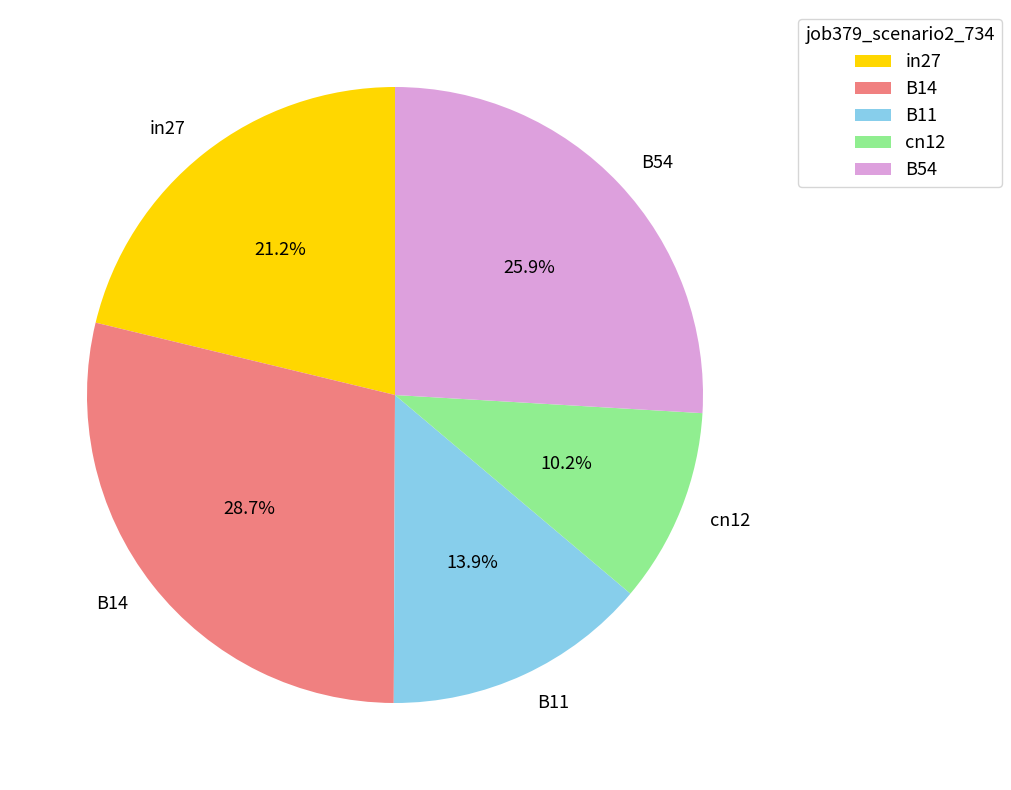

Is cn12 the majority of the pie?

No